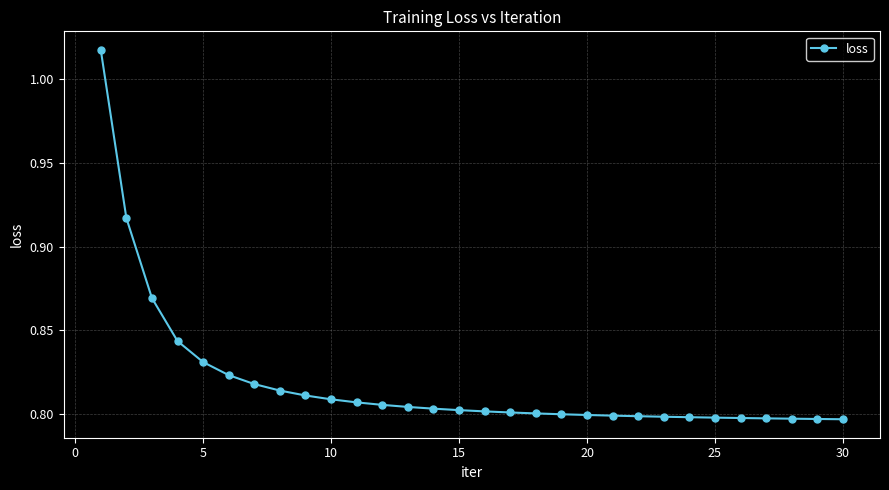

What is the sum of all values?

24.6